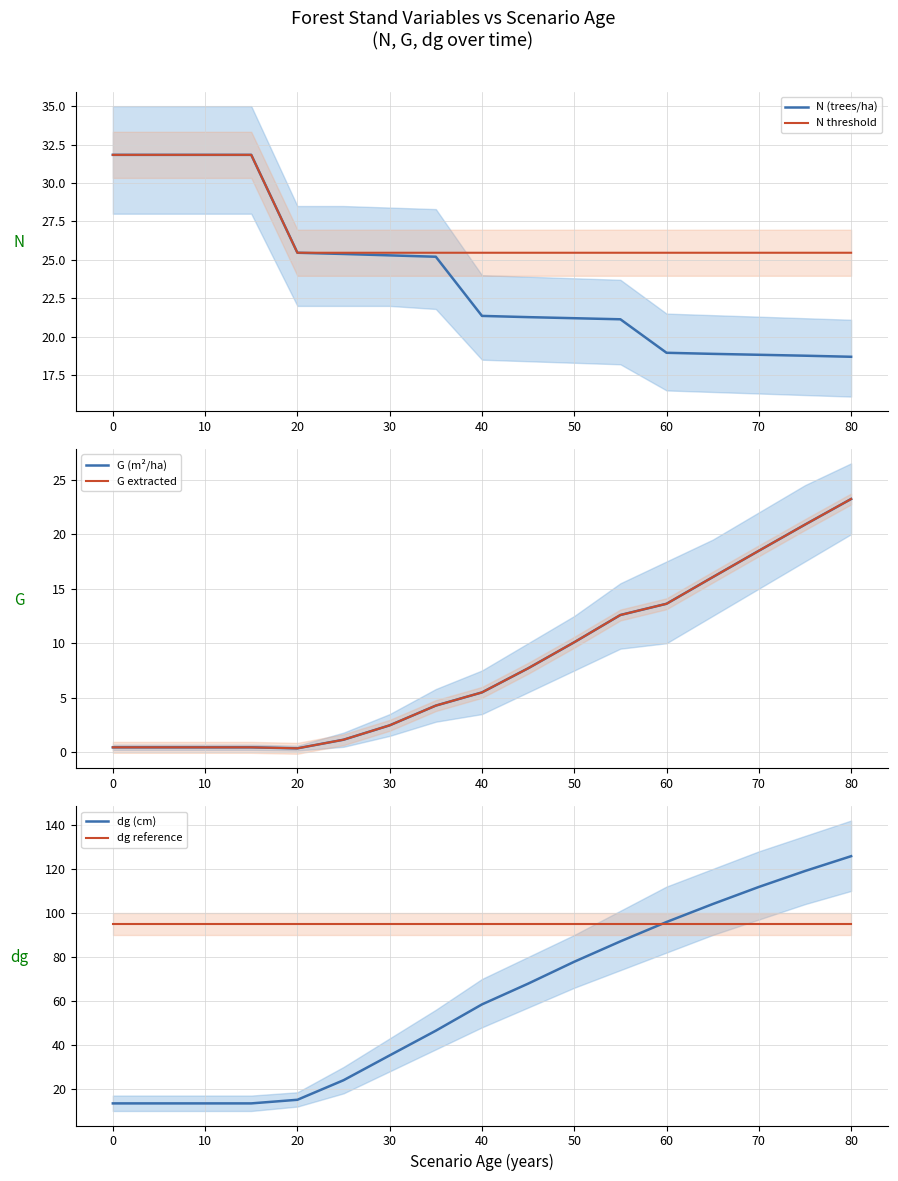

What are all the series names shown in the legend?

N (trees/ha), N threshold, G (m²/ha), G extracted, dg (cm), dg reference